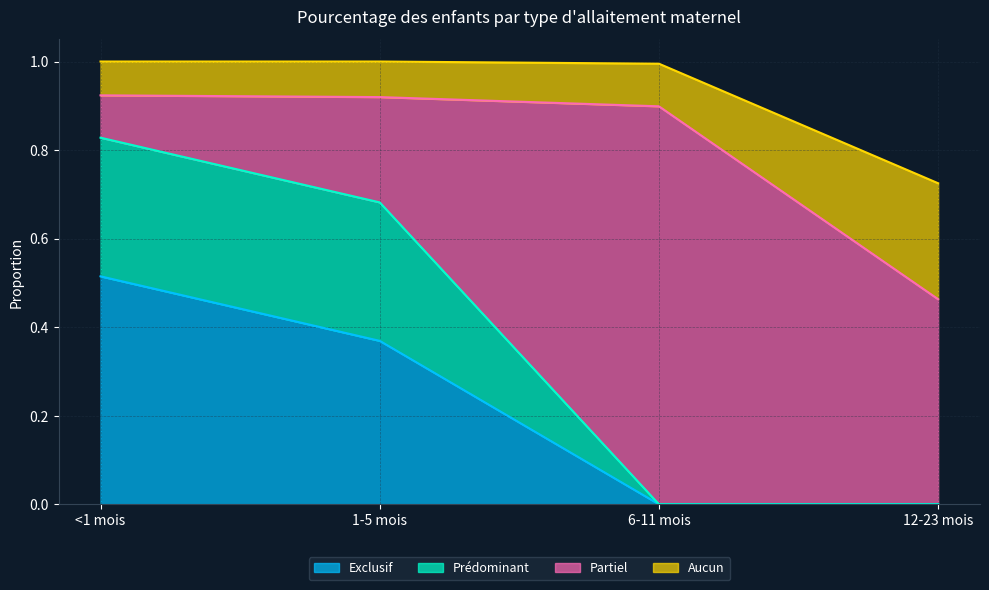

The value of Exclusif at 6-11 mois is 0.0. True or false?

True